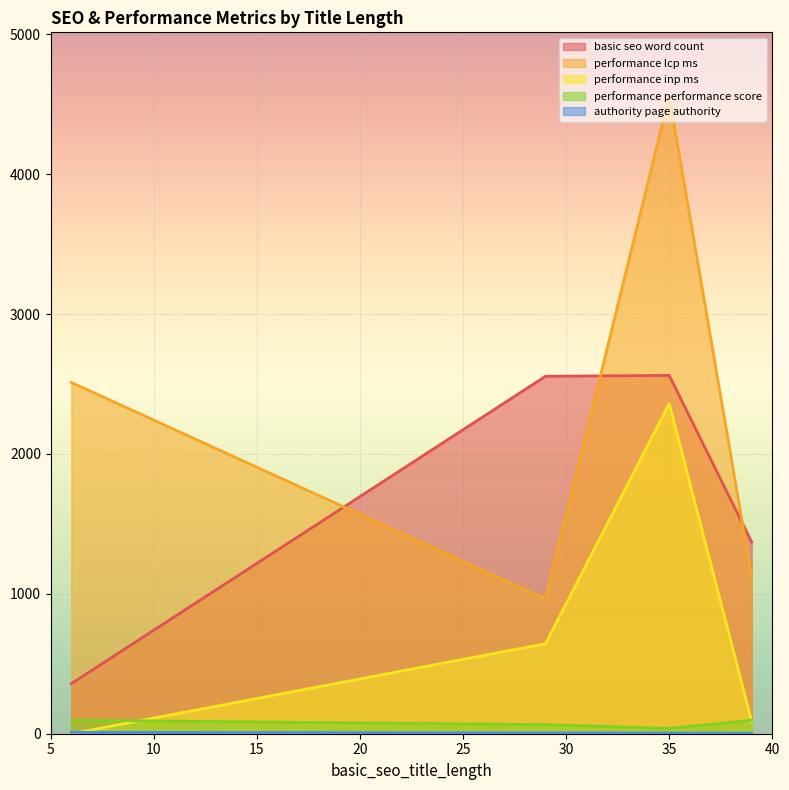

Which series has the largest total across all categories?

performance lcp ms